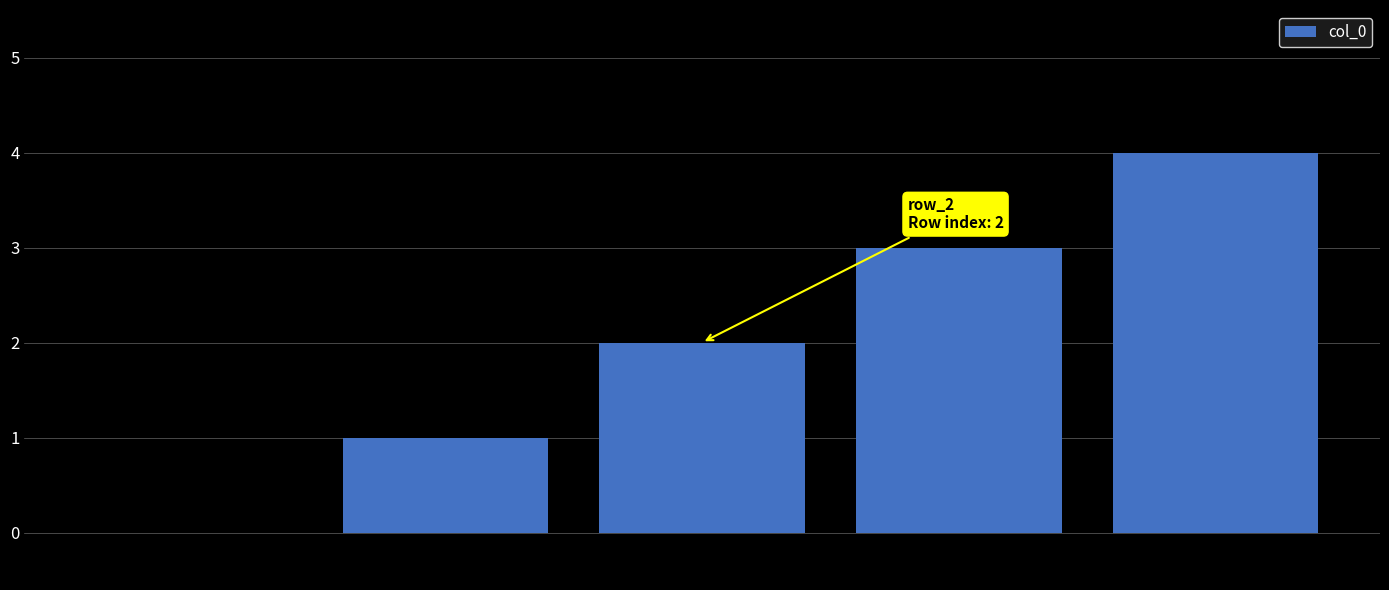

What is the sum of all values?

10